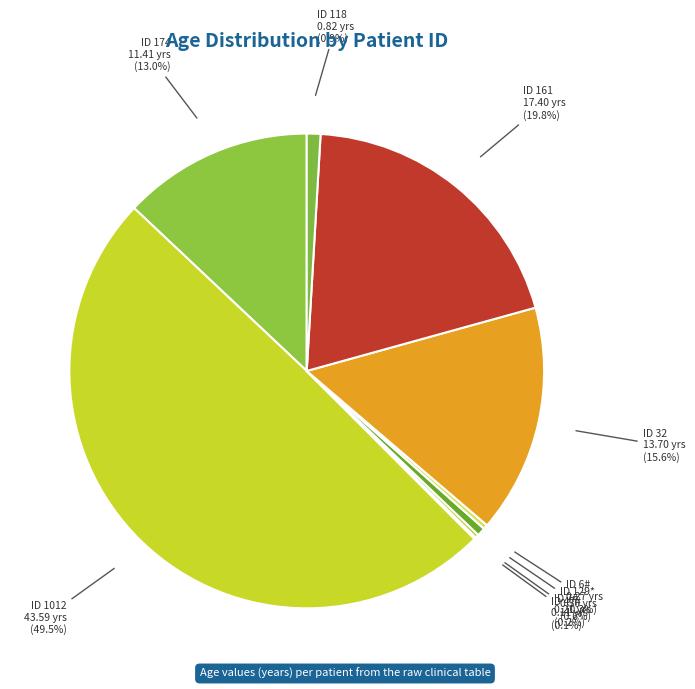

Between ID 161 and ID 32, which is larger?

ID 161